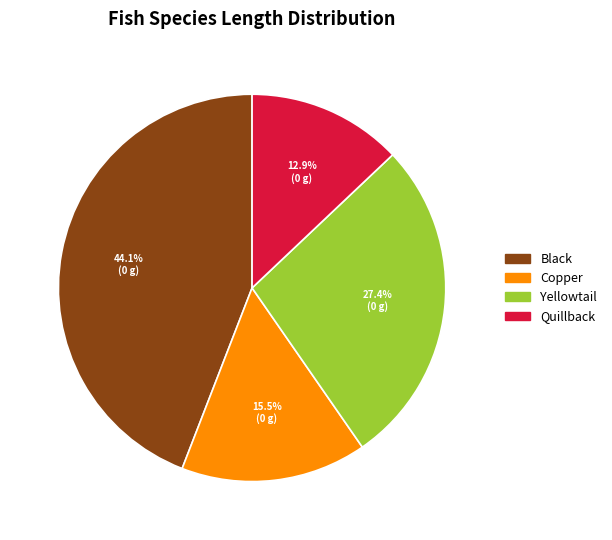

Which has a higher value, Yellowtail or Quillback?

Yellowtail